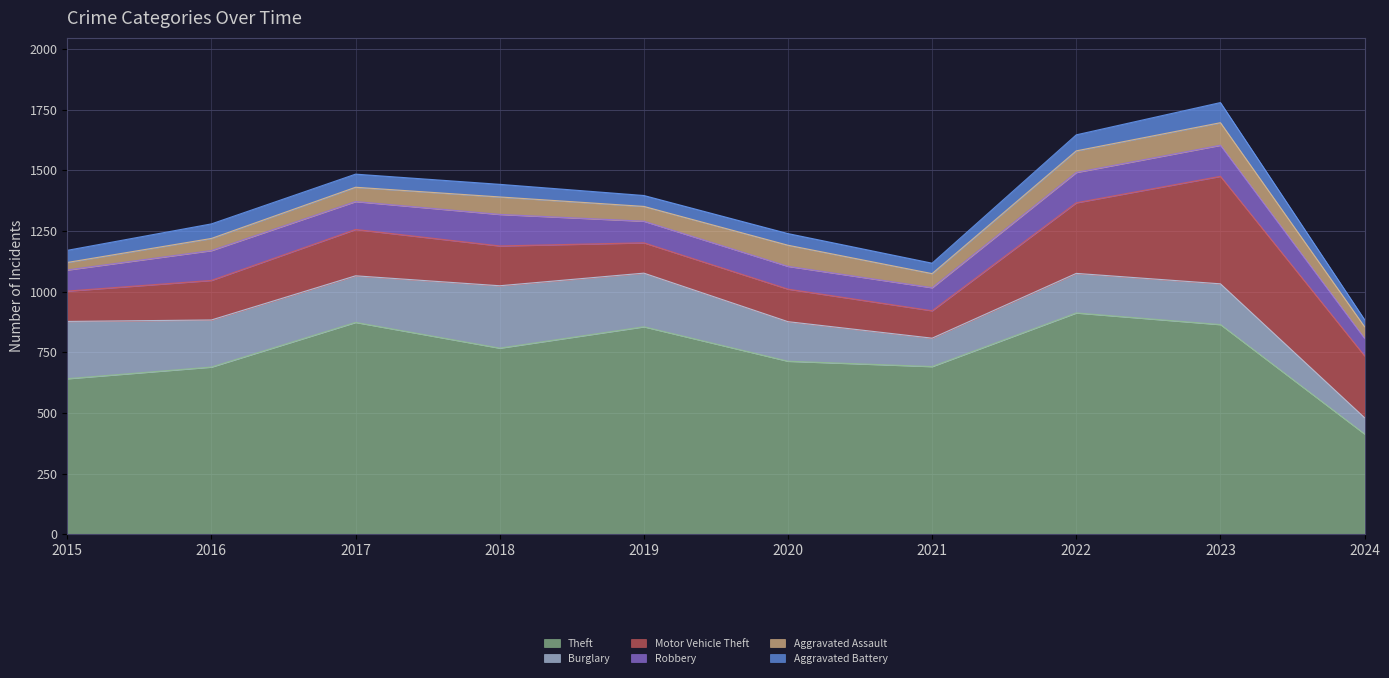

What is the smallest value displayed?

29